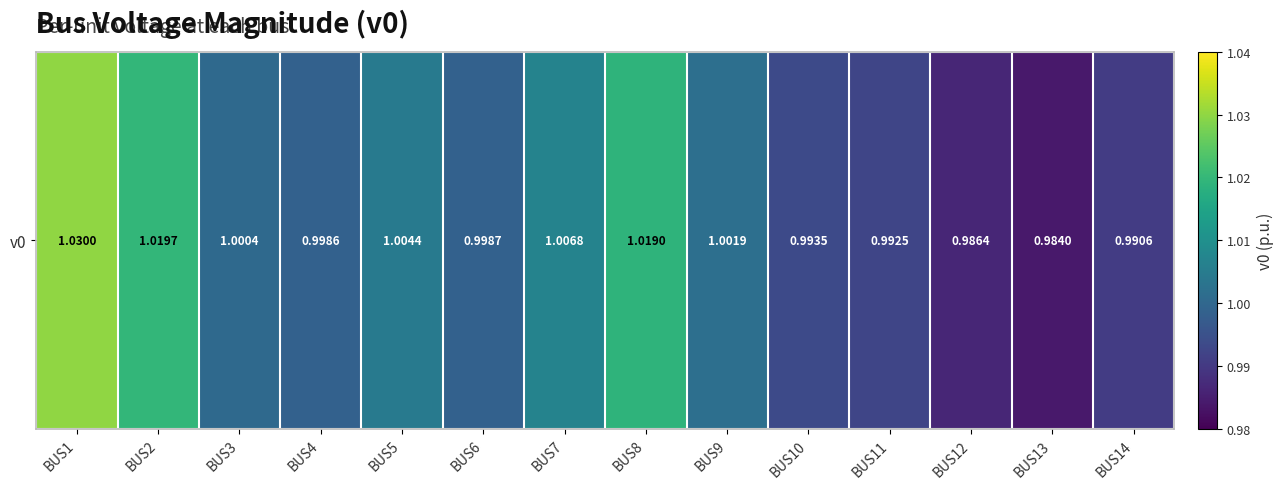

Reading right to left, extract all data points from this chart.

1.0	1.0	1.0	1.0	1.0	1.0	1.0	1.0	1.0	1.0	1.0	1.0	1.0	1.0